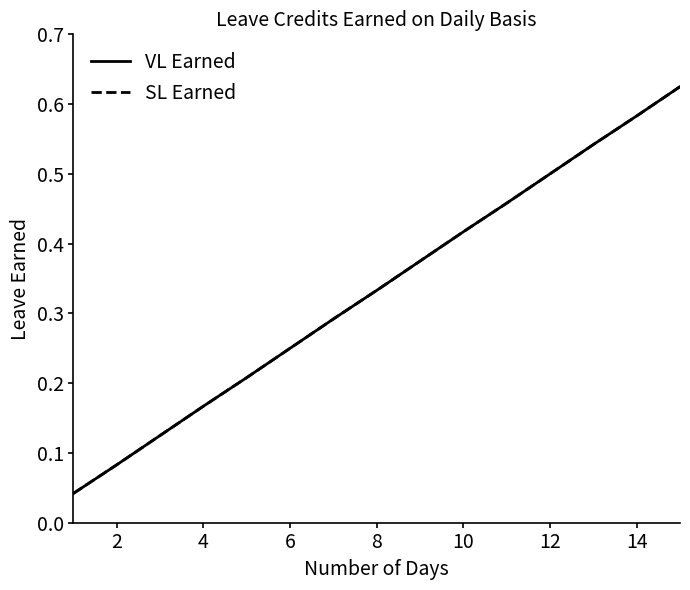

Does the chart display data point markers on the line(s)?

No